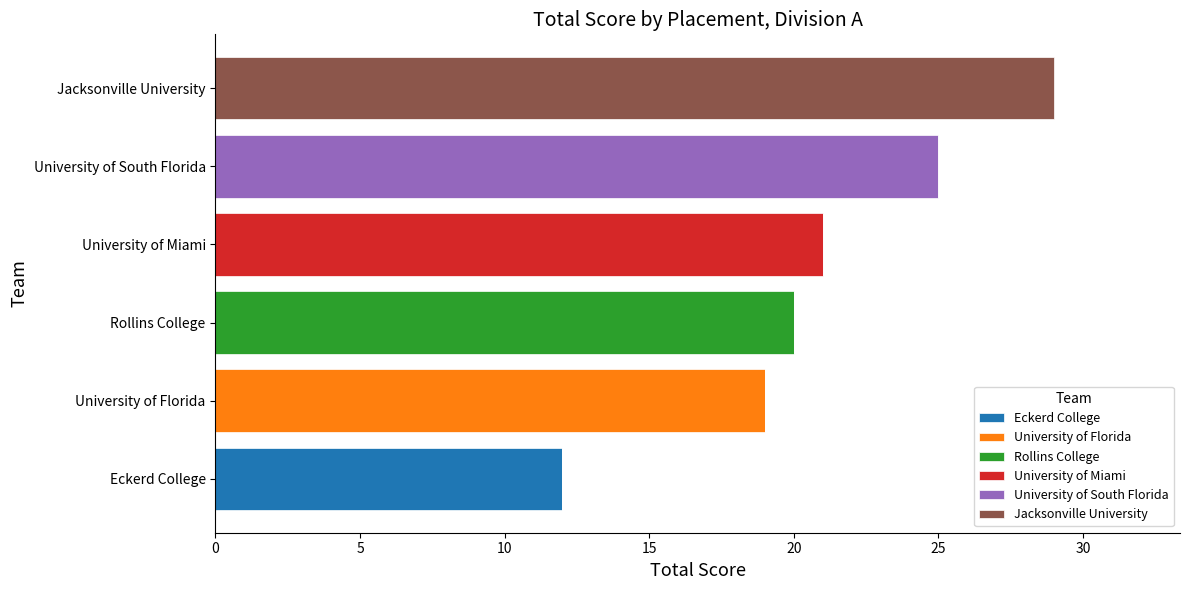

How many categories are shown in the chart?

6